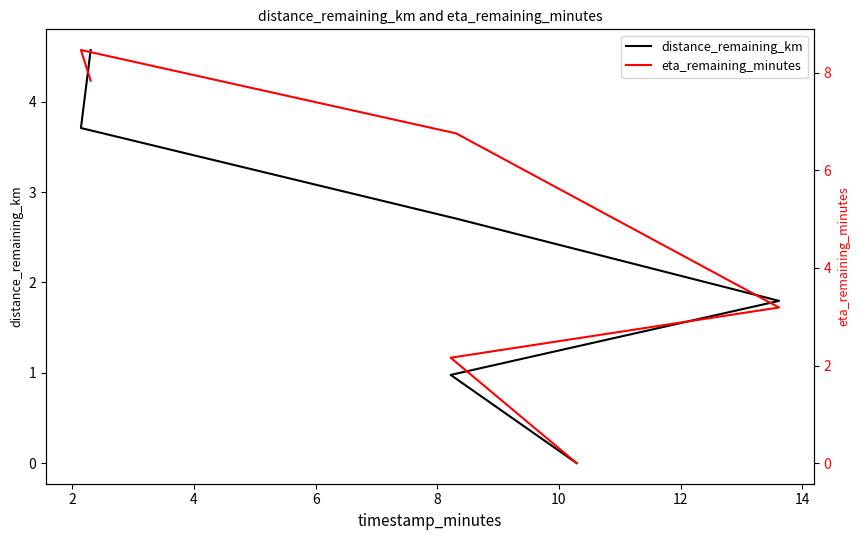

Rank the series by their maximum value, from highest to lowest.

eta_remaining_minutes, distance_remaining_km